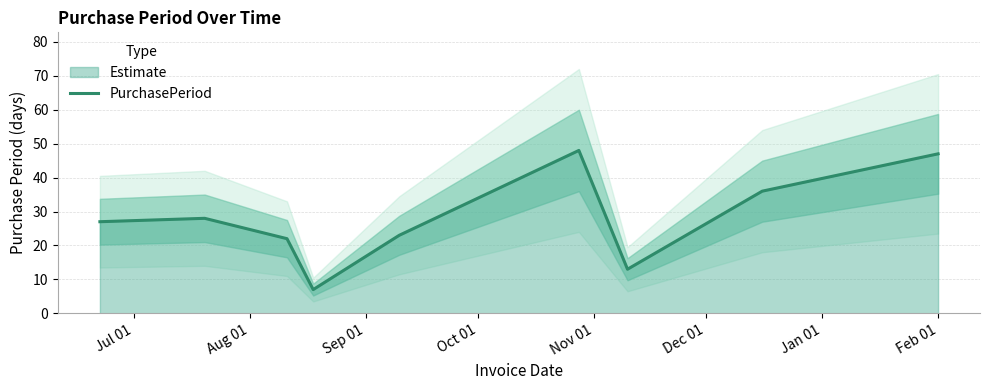

What position from the left is Feb 01?

9